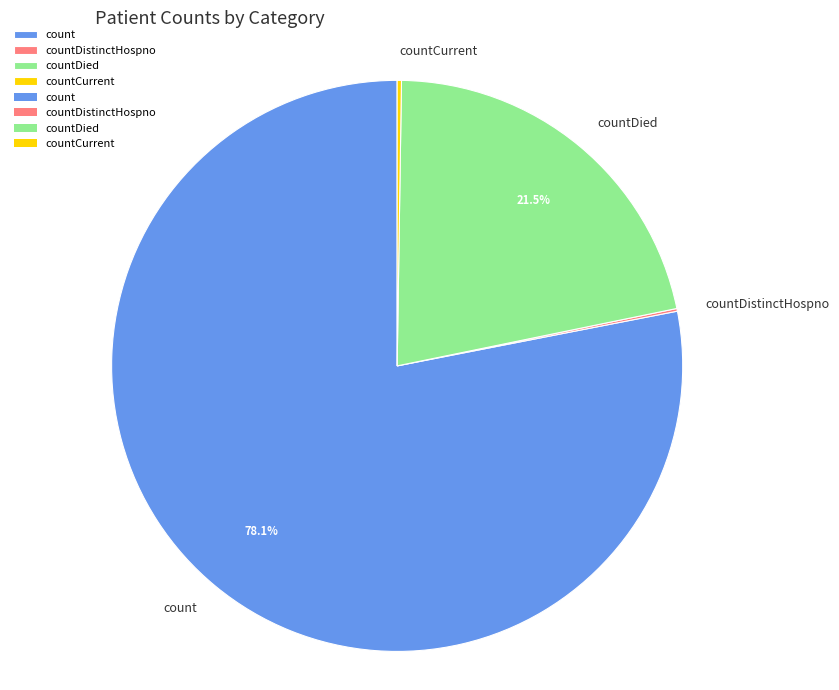

Combined, do countDied and count account for over 50%?

Yes